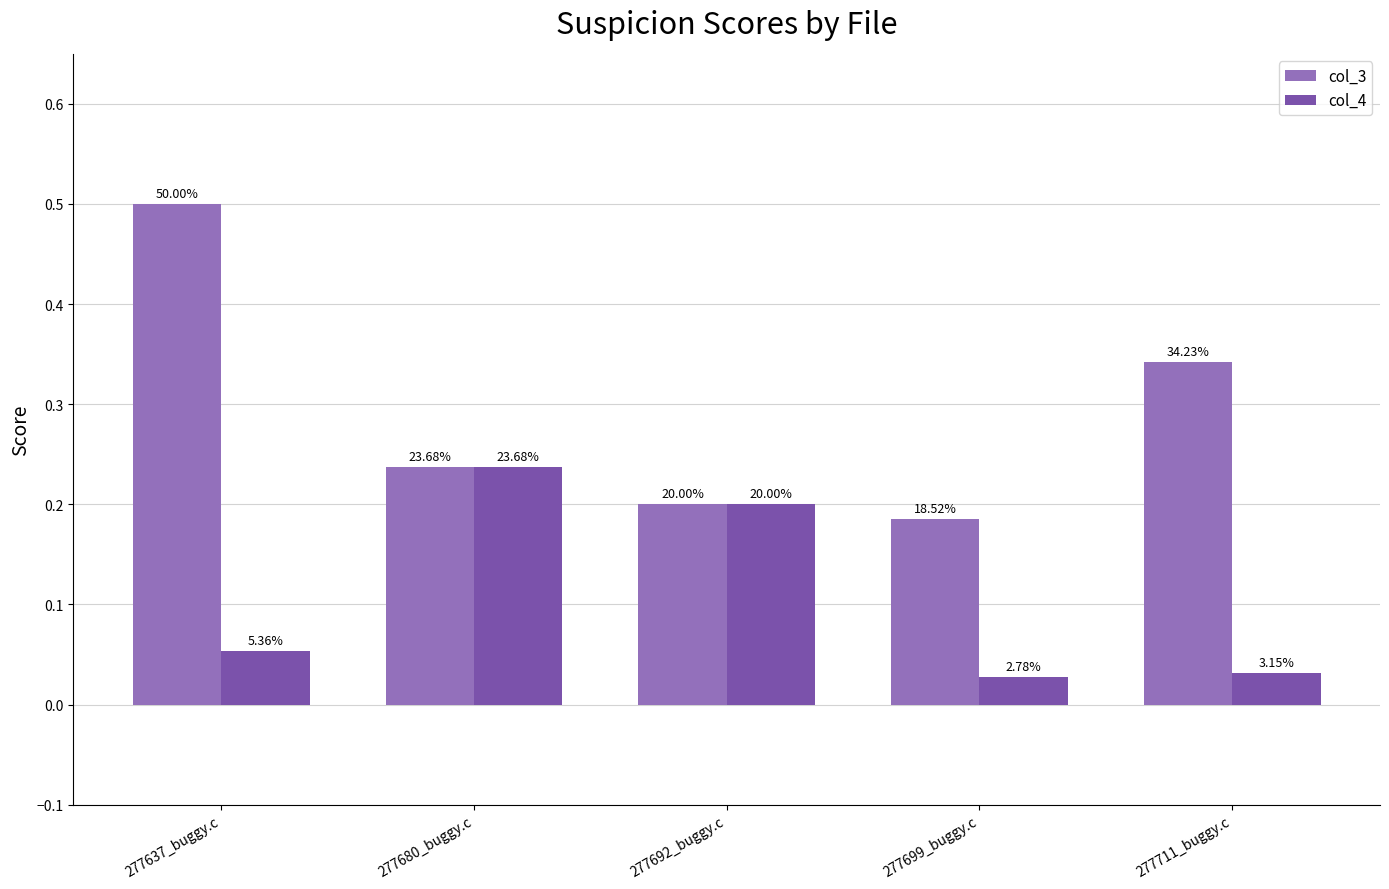

What are all the series names shown in the legend?

col_3, col_4